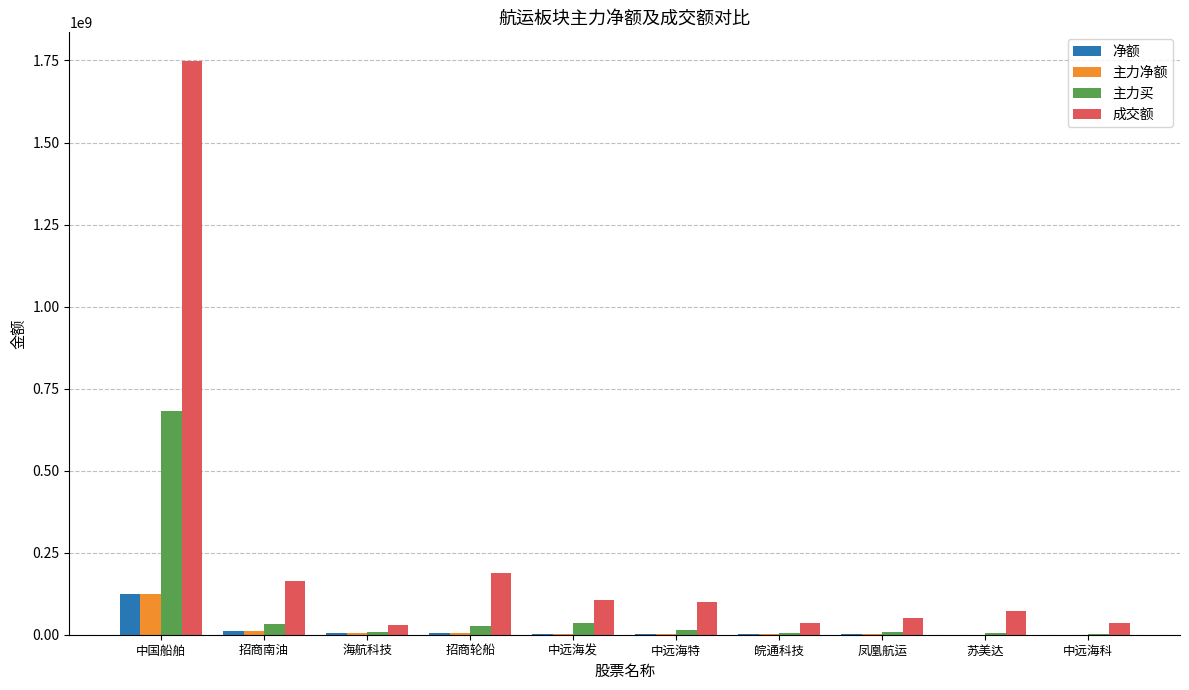

Which label corresponds to the largest value in the chart?

中国船舶